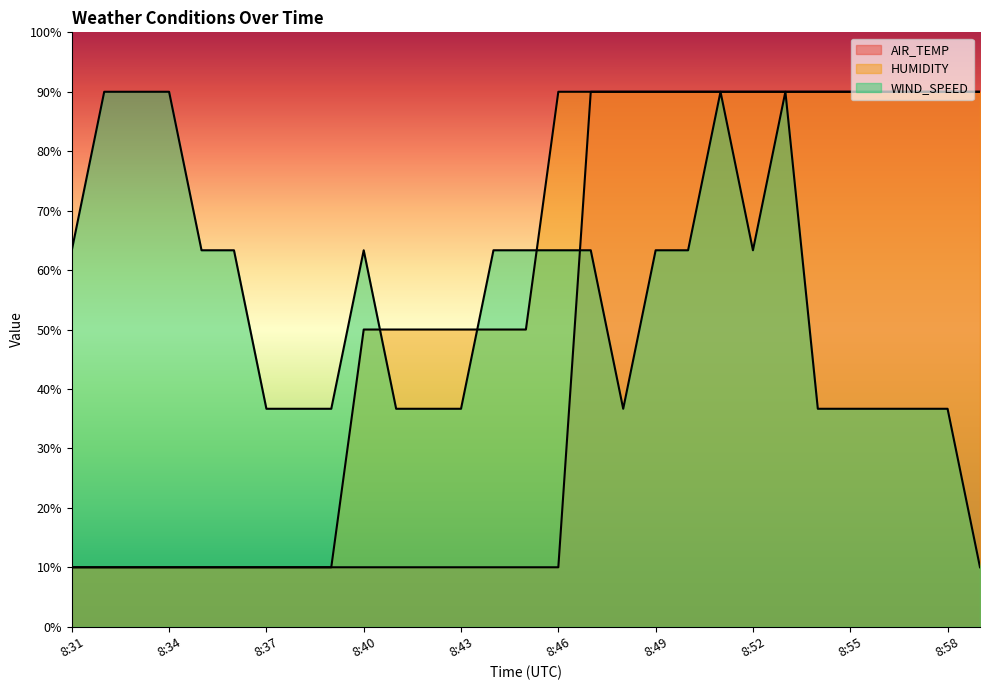

Between 8:41 and 8:34, which is larger?

8:41